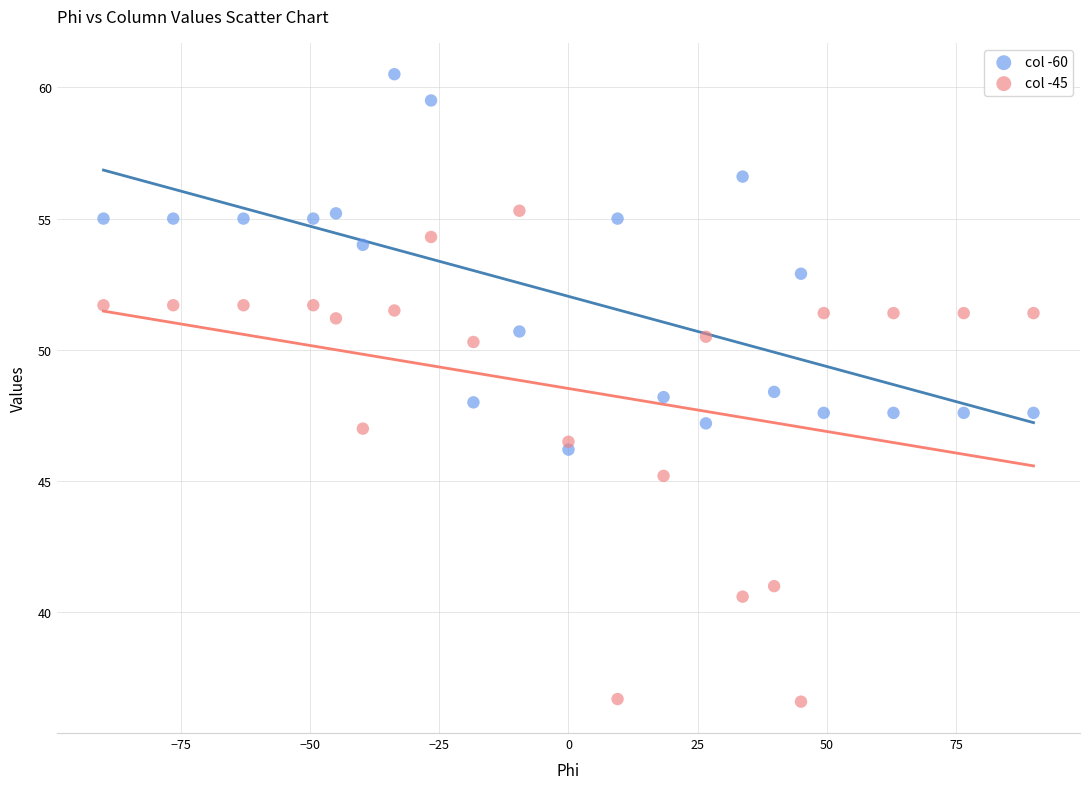

Which series has the widest spread of Y values?

col -45